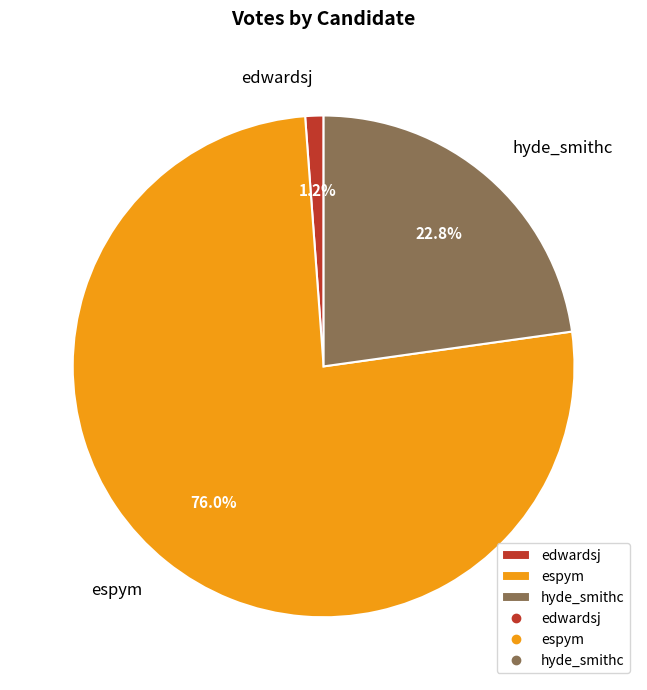

How many segments does this pie chart have?

3